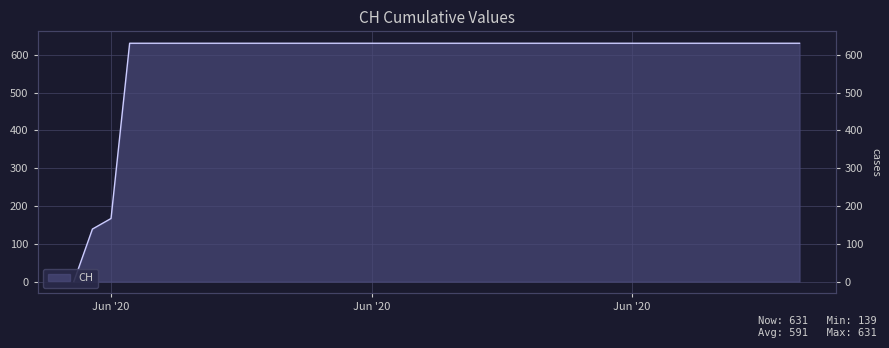

How many lines are shown in the chart?

1